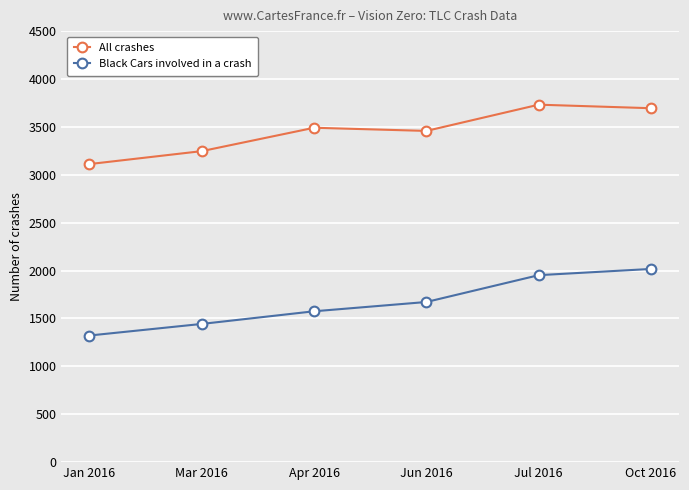

What is the value of the Black Cars involved in a crash point at the 2nd from the left?

1443